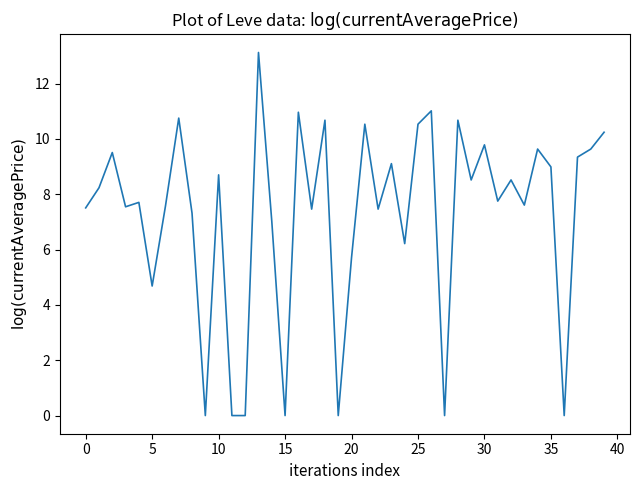

What is the greatest value displayed?

13.1